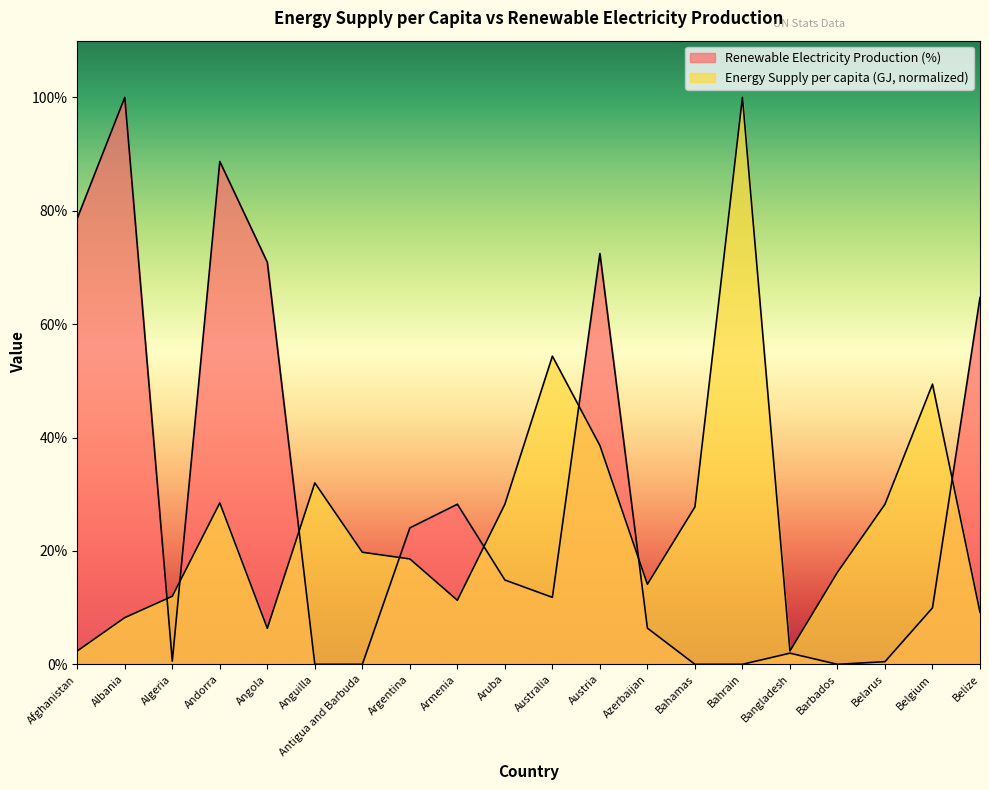

What is the sum of the Renewable Electricity Production (%) values at Bangladesh and Aruba?

16.8